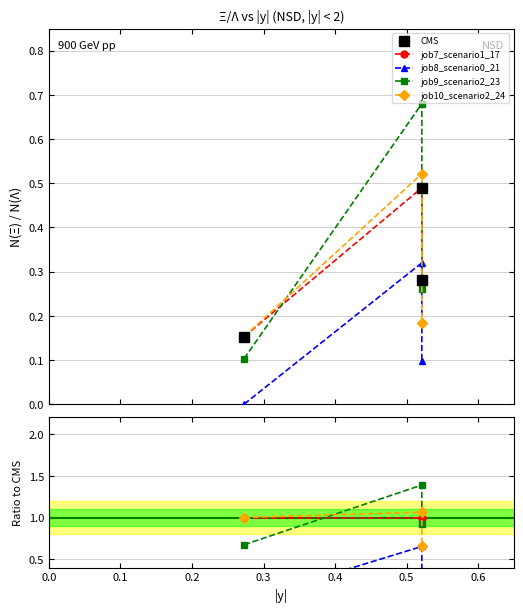

Is the value of job10_scenario2_24 at 0.2 greater than the value of job9_scenario2_23 at 0.0?

No